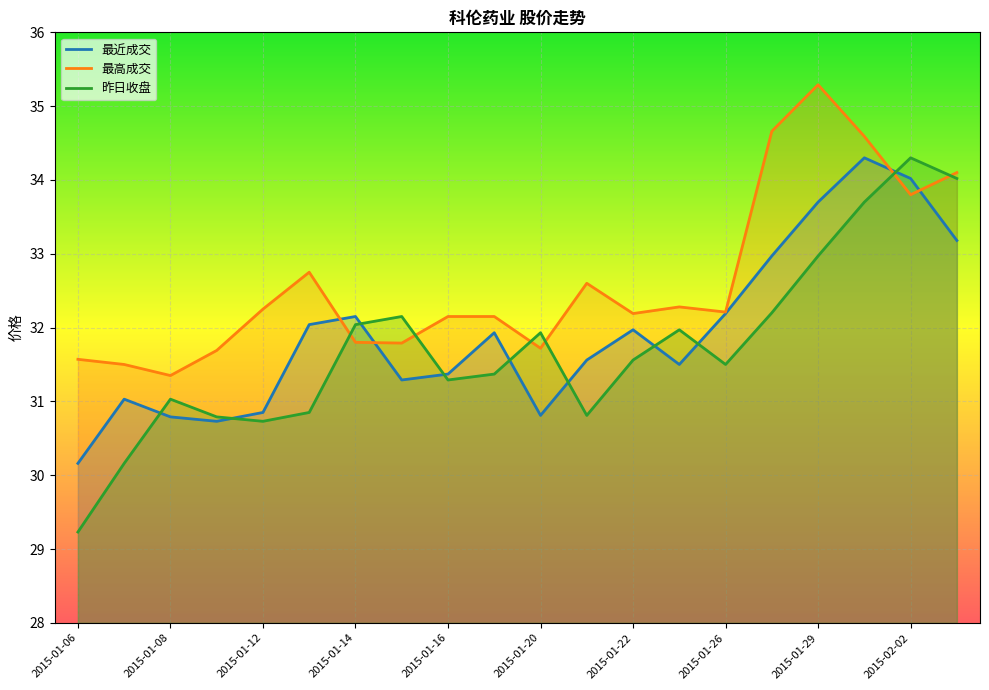

What is the label of the 1st point from the right?

2015-02-03